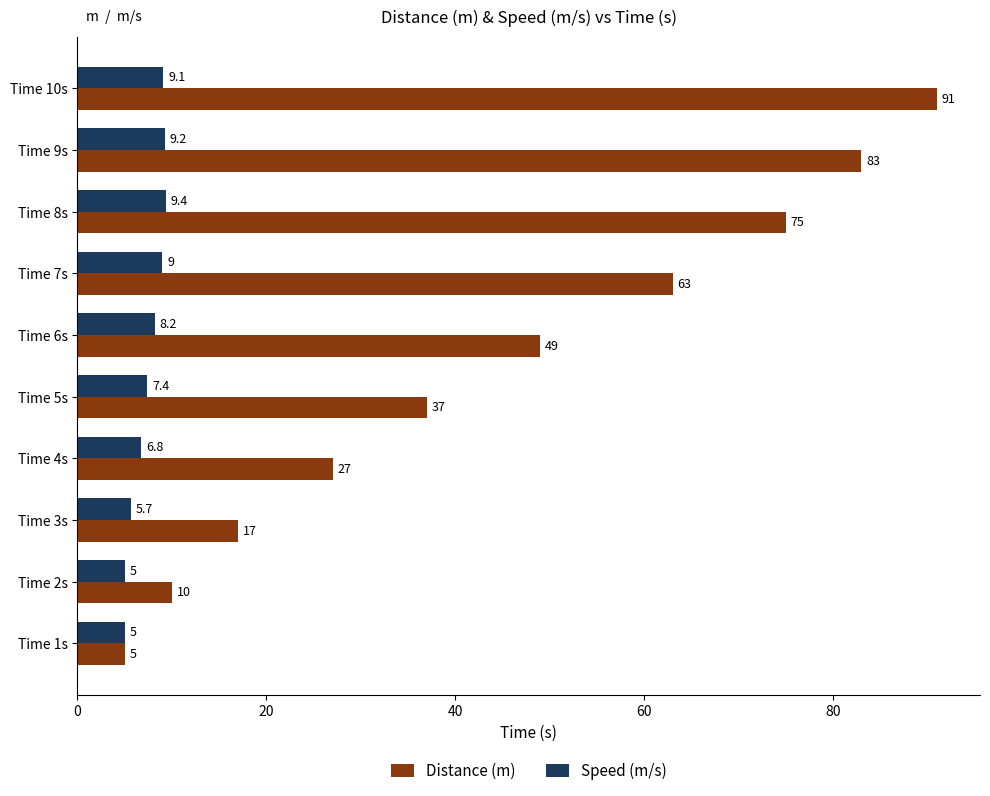

At which label does Distance (m) reach its peak?

Time 10s